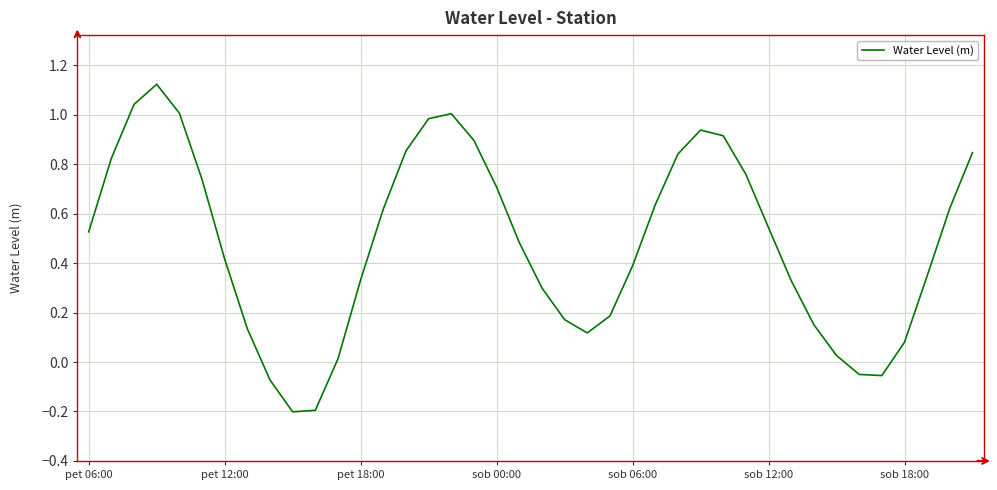

What is the difference between the maximum and minimum values?

1.3